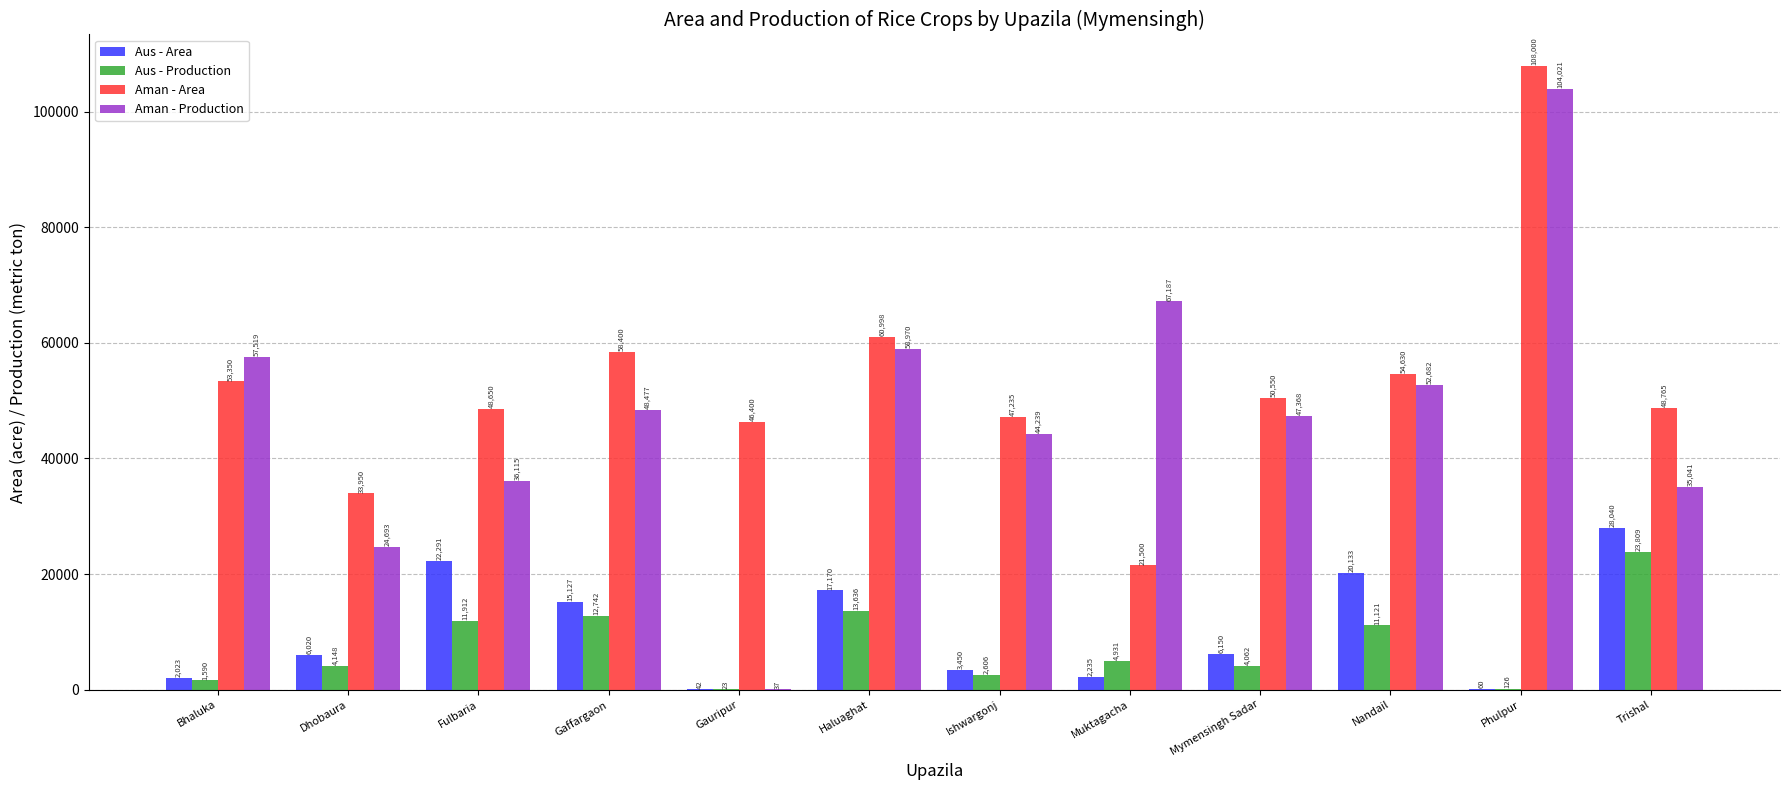

The Aman - Production series shows 59645 at Trishal. True or false?

False